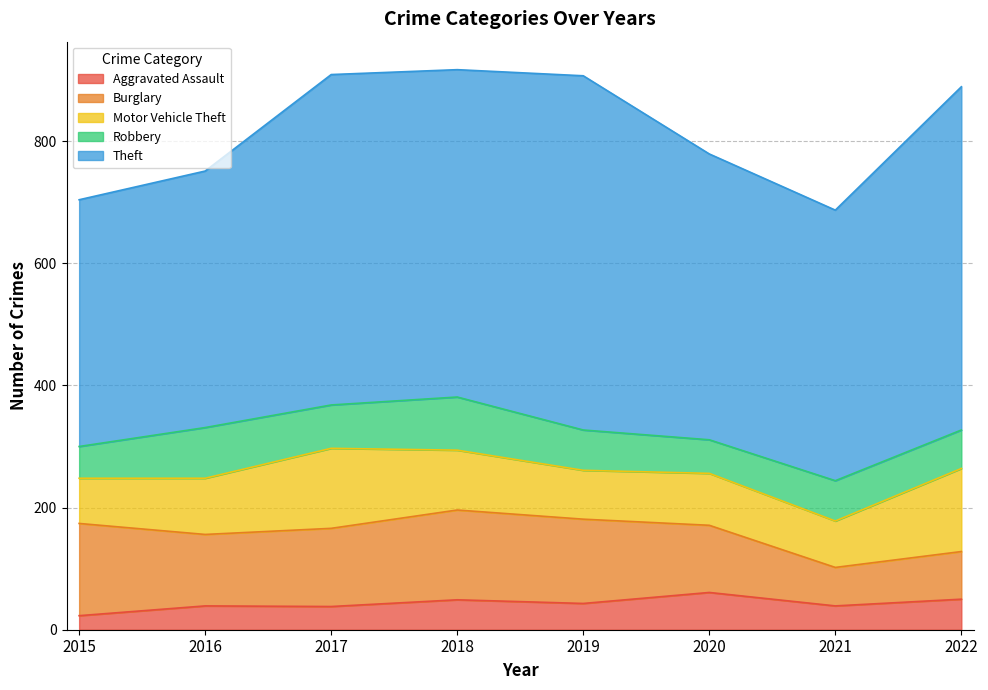

The Motor Vehicle Theft series shows 85 at 2020. True or false?

True